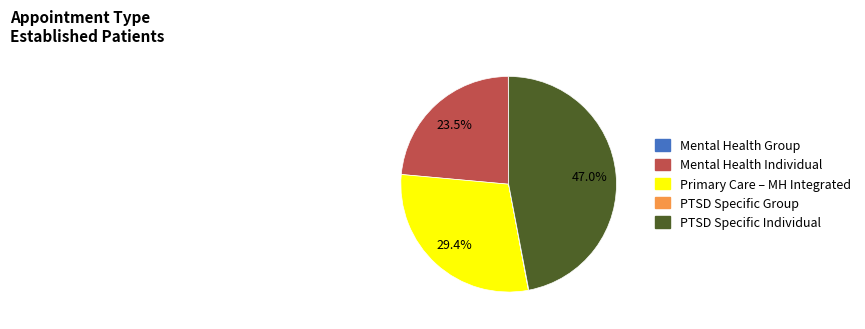

Is there a majority slice in this chart?

No